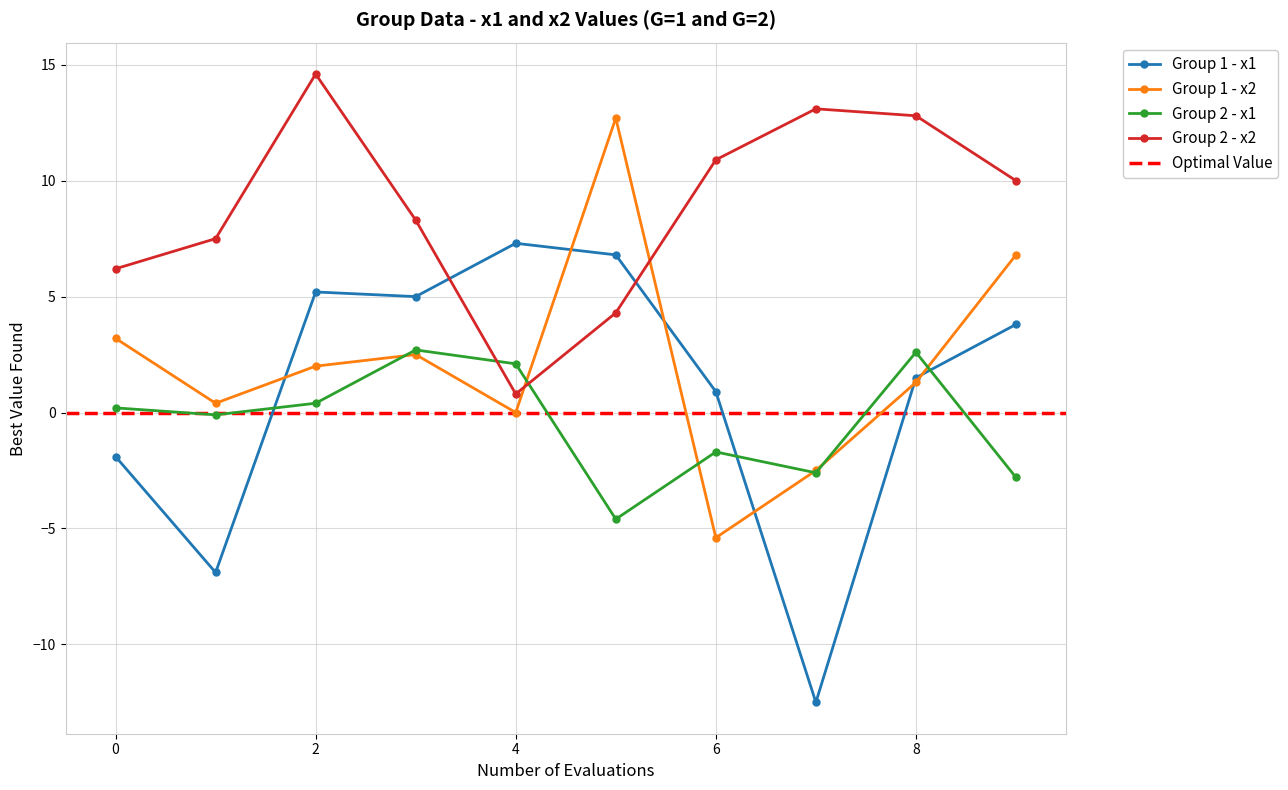

The value of Group 1 - x1 at 8 is 2.2. True or false?

False